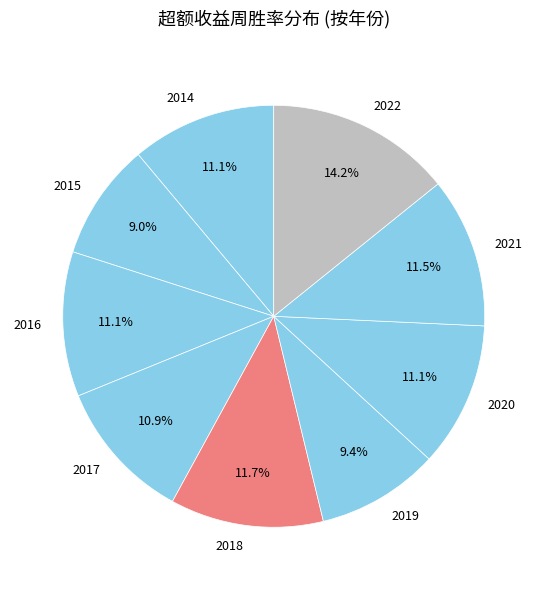

What percentage is the 2020 slice, to the nearest percent?

11%